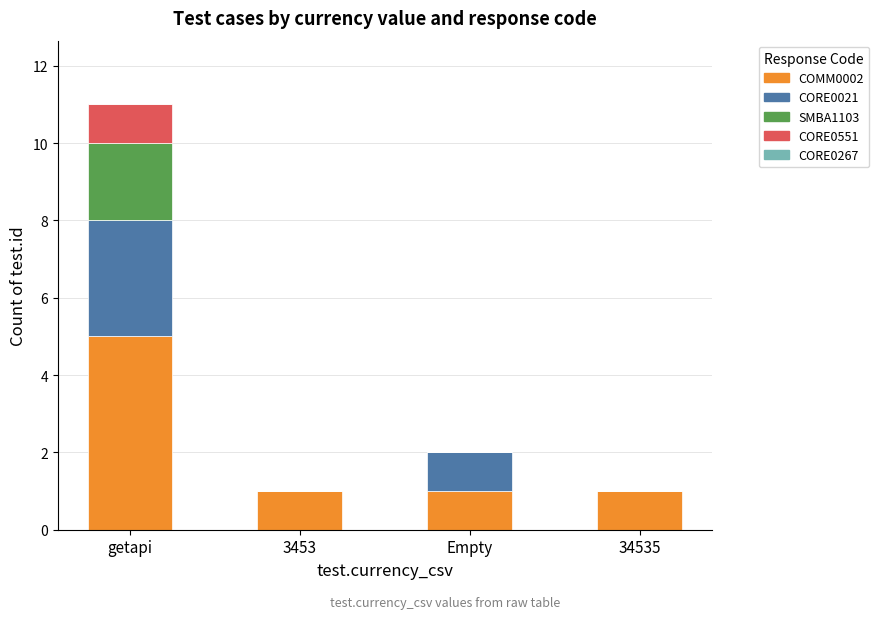

At which category is the sum across all series the highest?

getapi